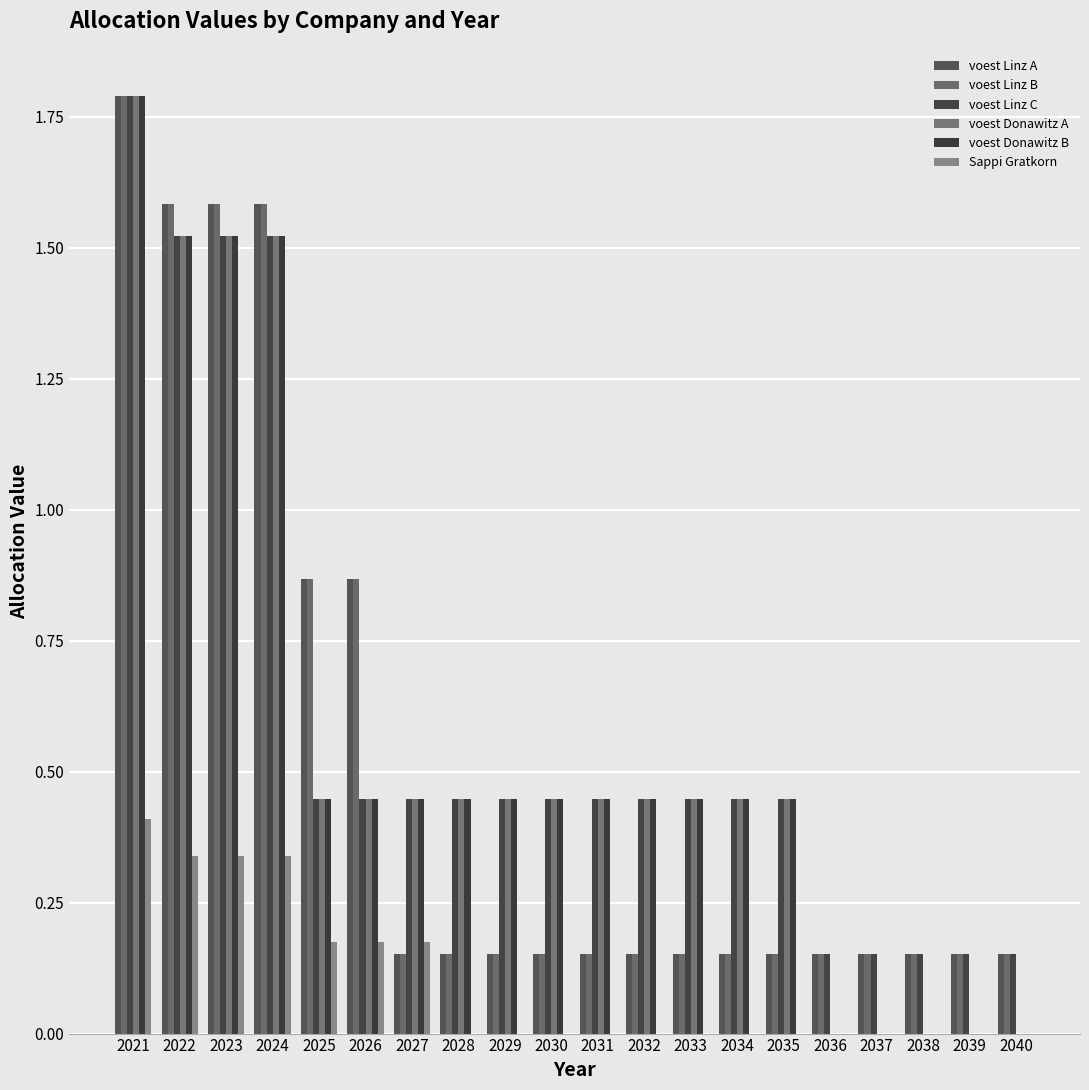

What is the total value across all series at 2034?

1.6